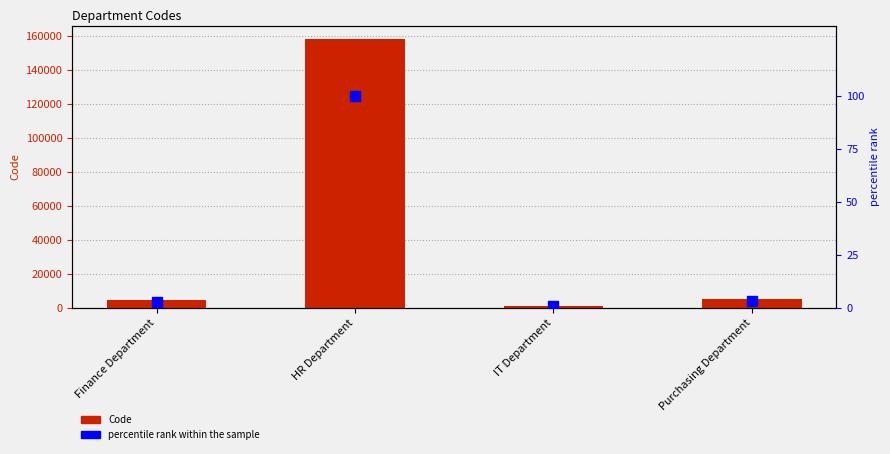

Reading right to left, what are all the values shown in this chart?

Code: 5245.0	1142.0	158456.0	4558.0
percentile rank within the sample: 3.3	0.7	100.0	2.9